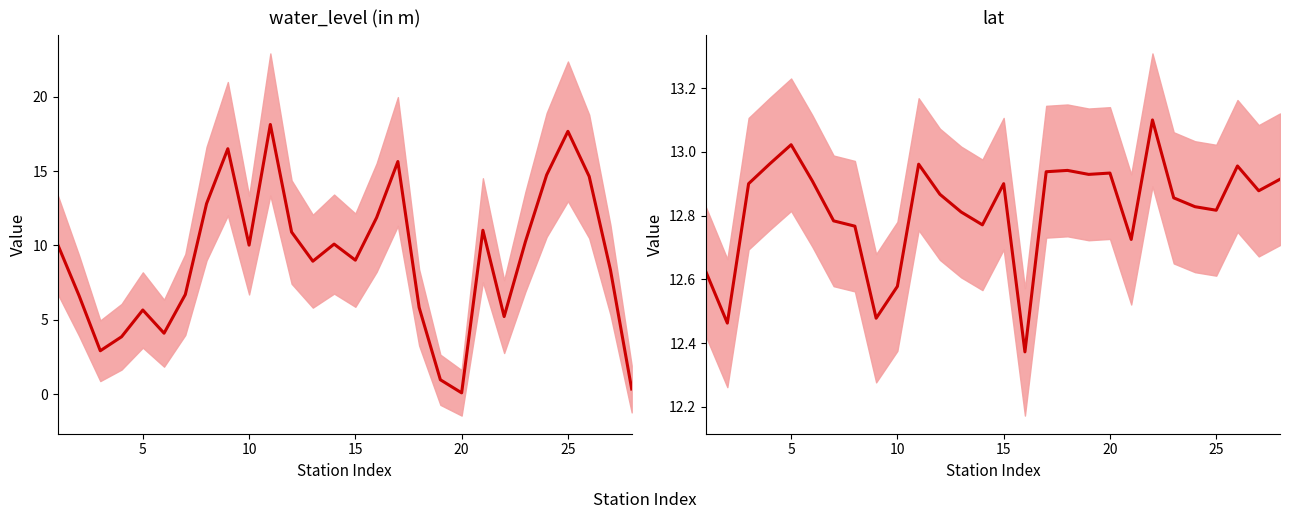

What are all the series names shown in the legend?

water_level (in m), lat